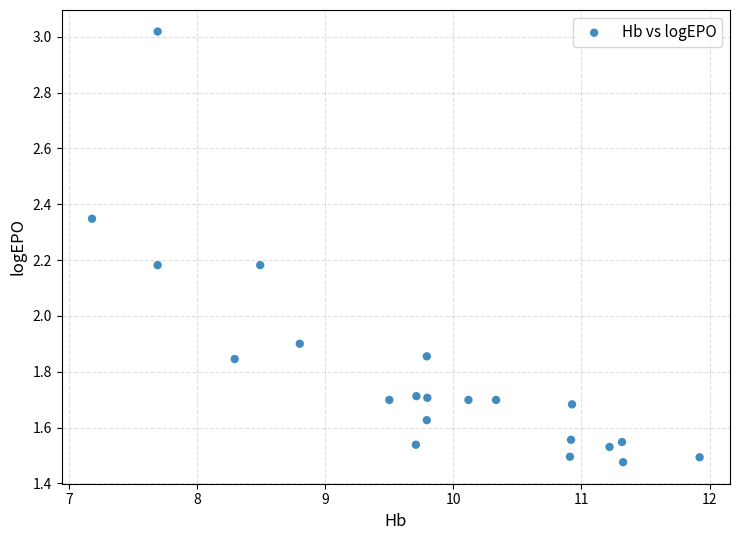

What is the range of X values (max minus min)?

4.7